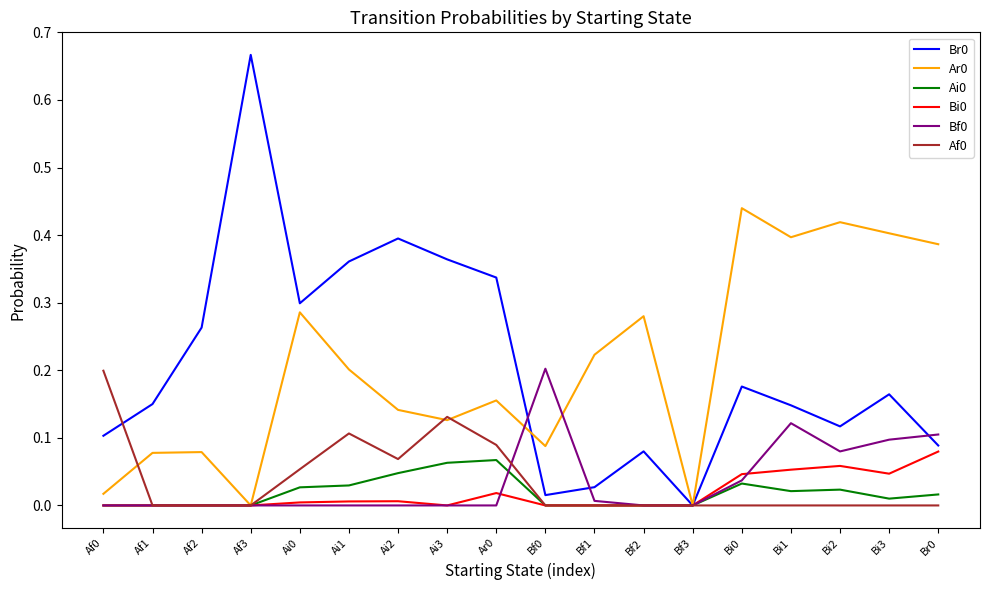

Which label corresponds to the largest value in the chart?

Af3